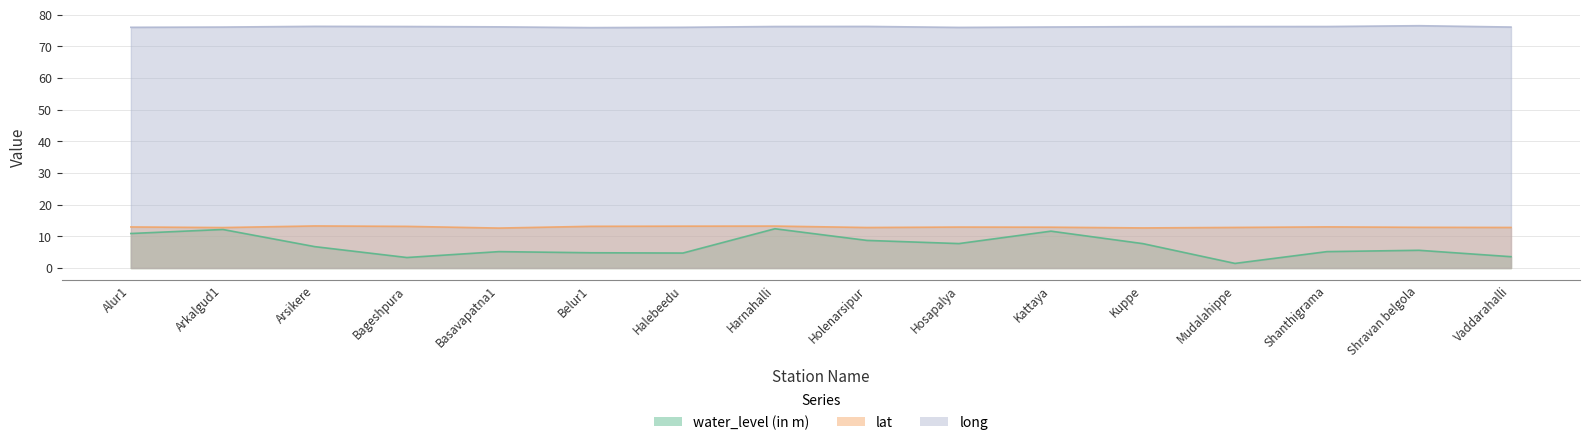

Which series has the largest range (max minus min)?

water_level (in m)